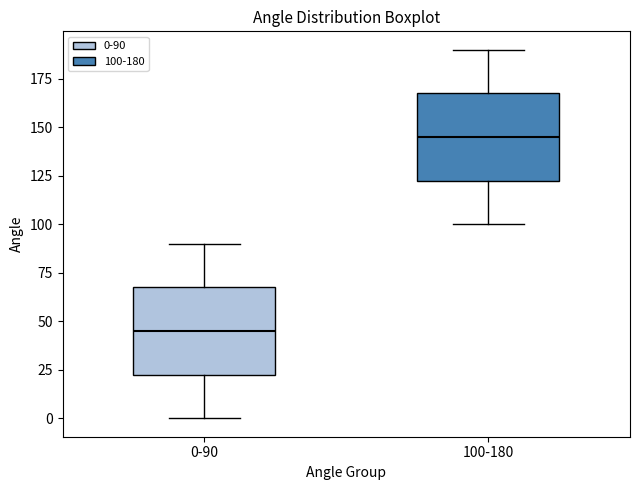

Reading left to right, transcribe this box plot: for each box, give where its median line is, the range the box spans, and where its two whiskers end, as read against the y-axis. The values are not printed on the chart, so give them approximately, as read against the axis.

0-90: median 45, box 25 to 70, whiskers 0 to 90
100-180: median 145, box 125 to 170, whiskers 100 to 190